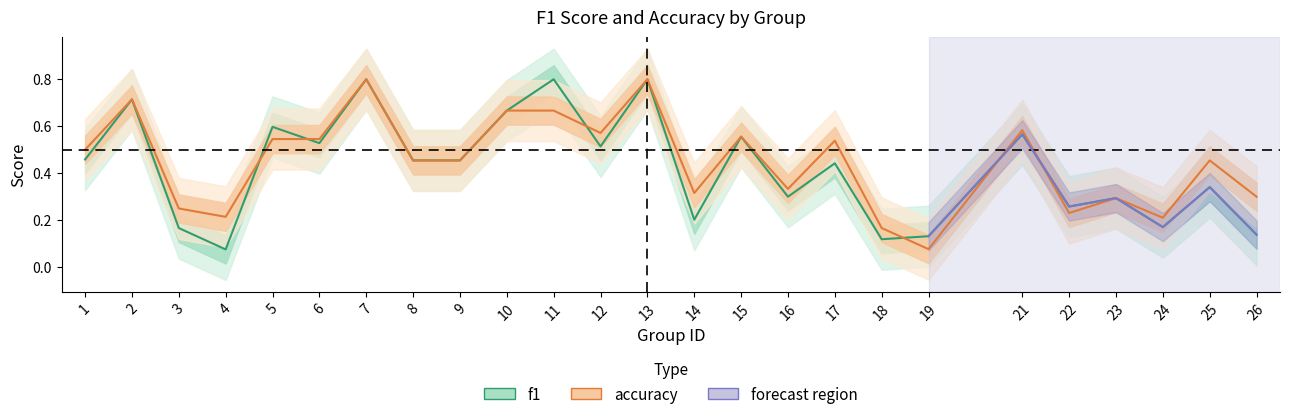

Is the value of f1 at 16 greater than the value of accuracy at 21?

No